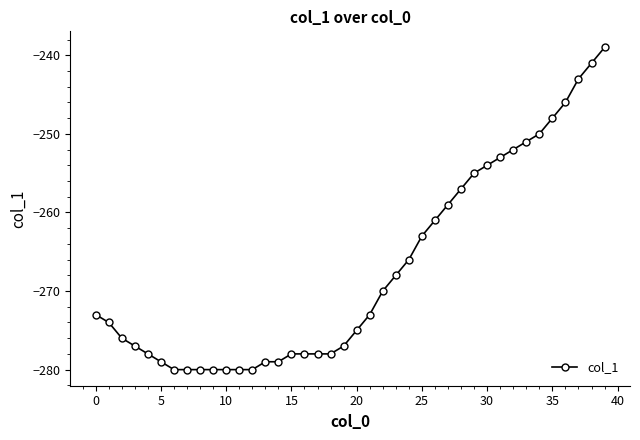

Reading left to right, extract all data points from this chart.

-273	-274	-276	-277	-278	-279	-280	-280	-280	-280	-280	-280	-280	-279	-279	-278	-278	-278	-278	-277	-275	-273	-270	-268	-266	-263	-261	-259	-257	-255	-254	-253	-252	-251	-250	-248	-246	-243	-241	-239